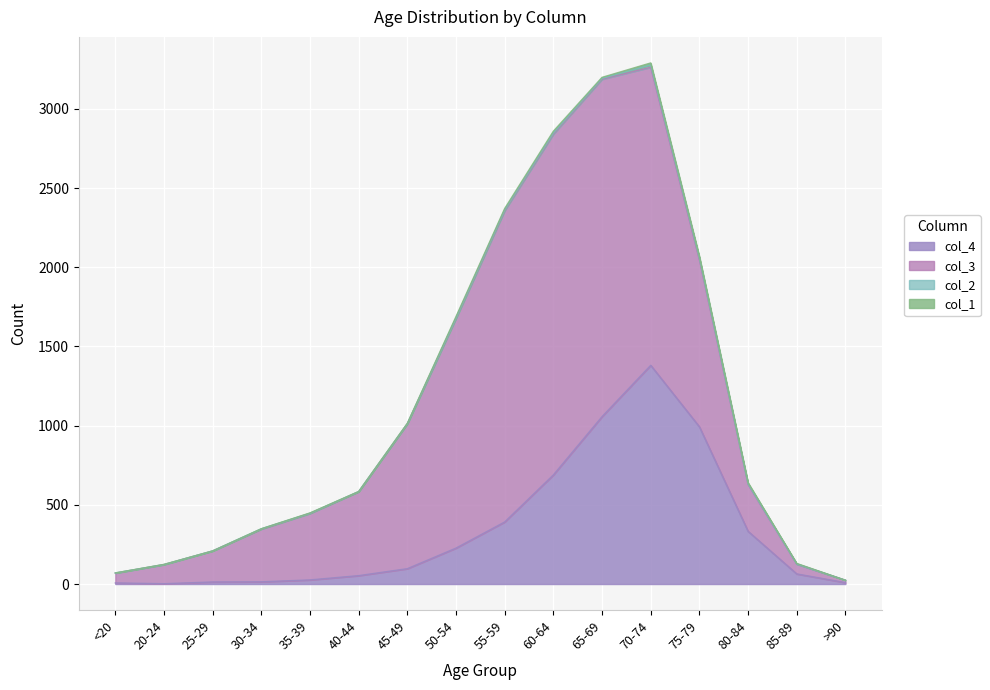

Reading left to right, transcribe all the data shown in this chart.

col_1: <20=0	20-24=1	25-29=0	30-34=0	35-39=2	40-44=0	45-49=2	50-54=9	55-59=8	60-64=11	65-69=6	70-74=13	75-79=10	80-84=7	85-89=3	>90=0
col_2: <20=1	20-24=0	25-29=0	30-34=2	35-39=1	40-44=1	45-49=1	50-54=3	55-59=6	60-64=8	65-69=6	70-74=14	75-79=12	80-84=4	85-89=1	>90=0
col_3: <20=62	20-24=121	25-29=196	30-34=333	35-39=420	40-44=530	45-49=915	50-54=1450	55-59=1965	60-64=2151	65-69=2130	70-74=1882	75-79=1053	80-84=296	85-89=62	>90=15
col_4: <20=7	20-24=2	25-29=13	30-34=14	35-39=26	40-44=53	45-49=97	50-54=227	55-59=392	60-64=689	65-69=1057	70-74=1381	75-79=993	80-84=333	85-89=64	>90=9